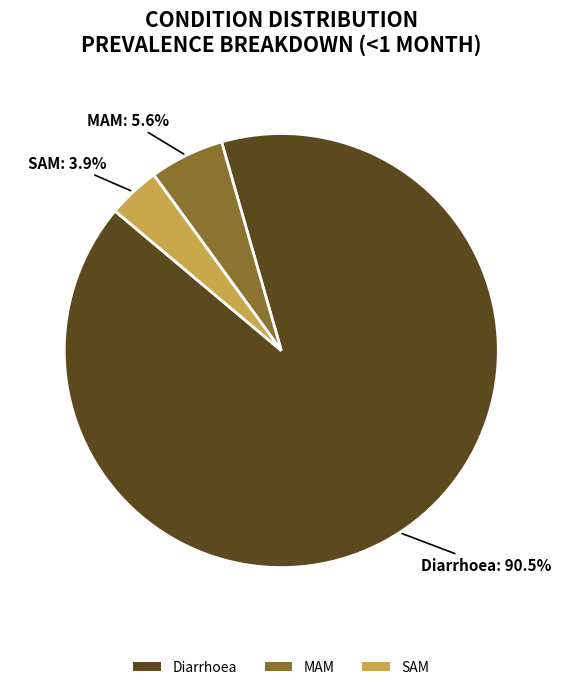

To the nearest percent, what is the combined percentage of SAM and Diarrhoea?

94%